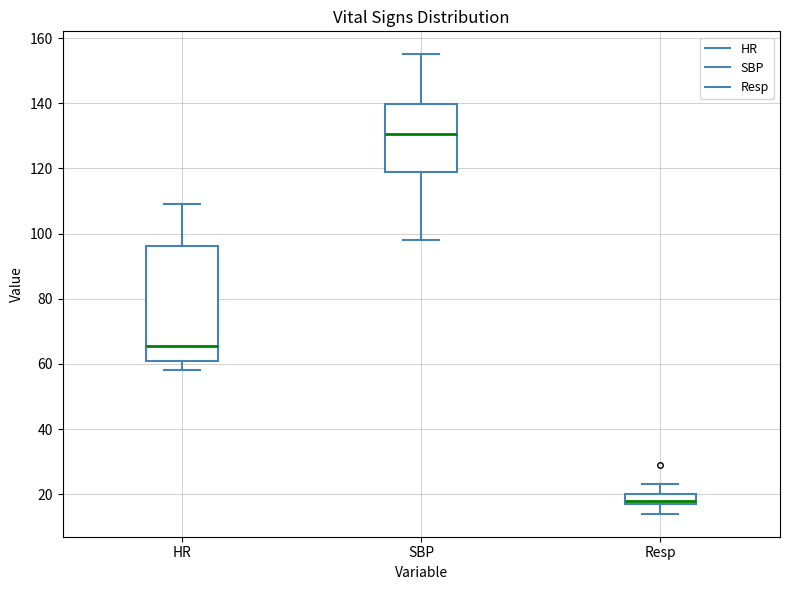

Reading left to right, transcribe this box plot: for each box, give where its median line is, the range the box spans, and where its two whiskers end, as read against the y-axis. The values are not printed on the chart, so give them approximately, as read against the axis.

HR: median 66, box 62 to 96, whiskers 58 to 110
SBP: median 130, box 120 to 140, whiskers 98 to 156
Resp: median 18 (just above the box's lower edge), box 18 to 20, whiskers 14 to 24